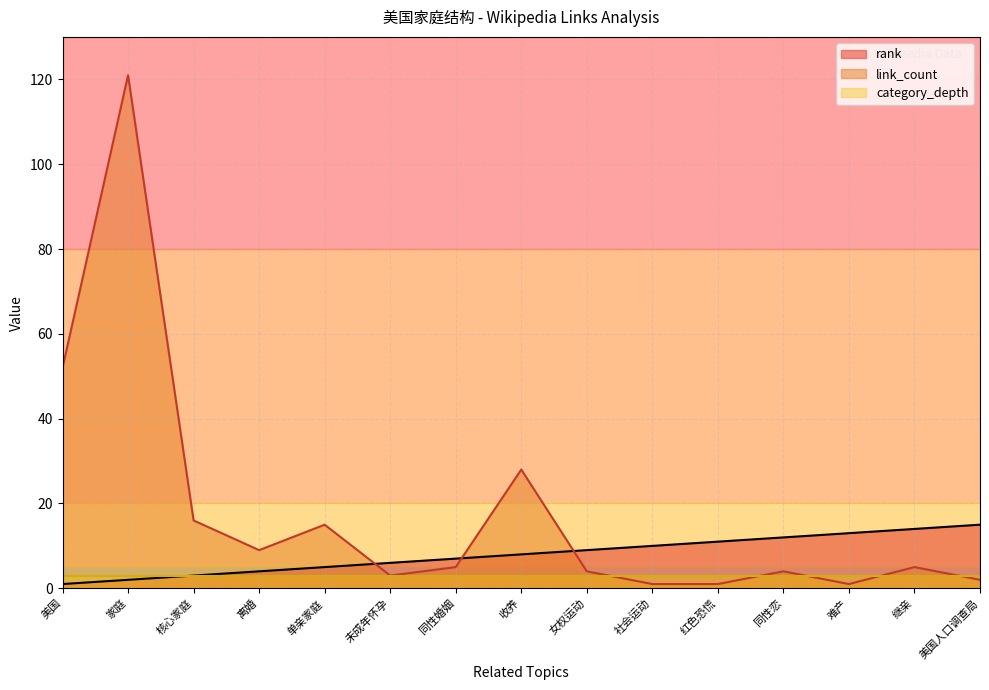

What is the label of the 10th point from the left?

社会运动